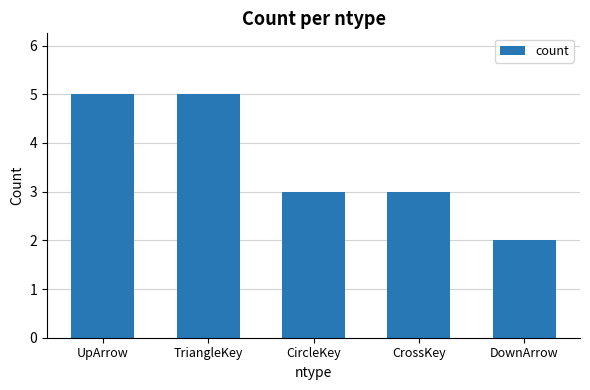

What is the smallest value displayed?

2